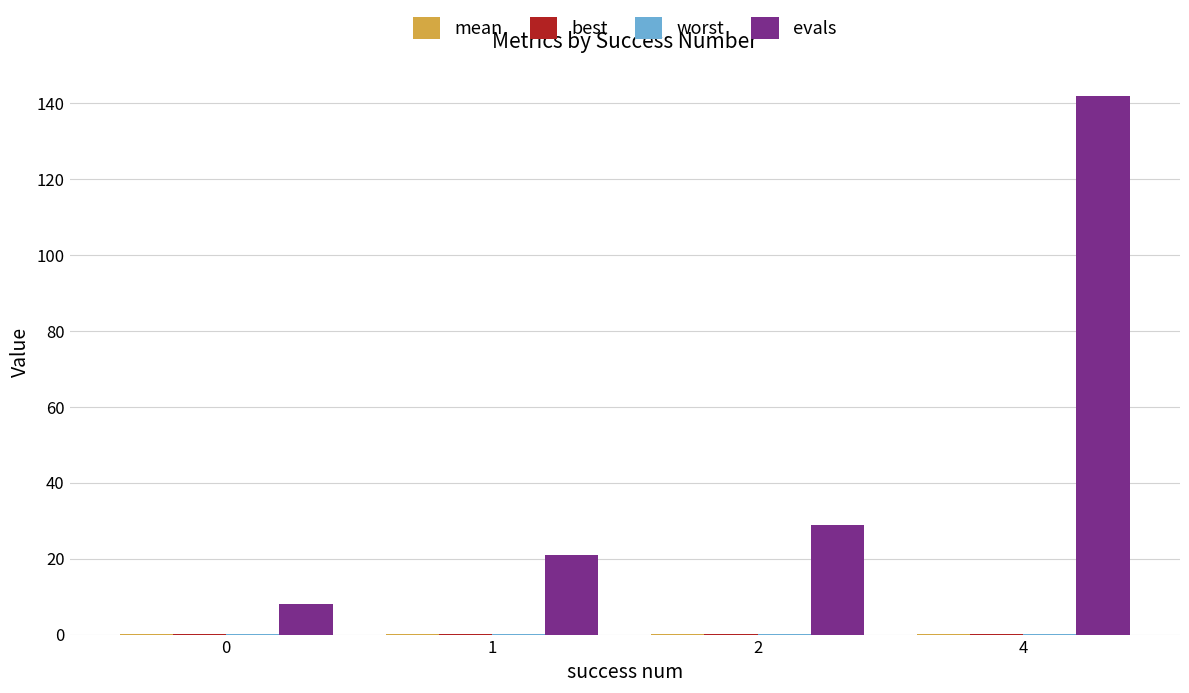

At which category is the sum across all series the highest?

4